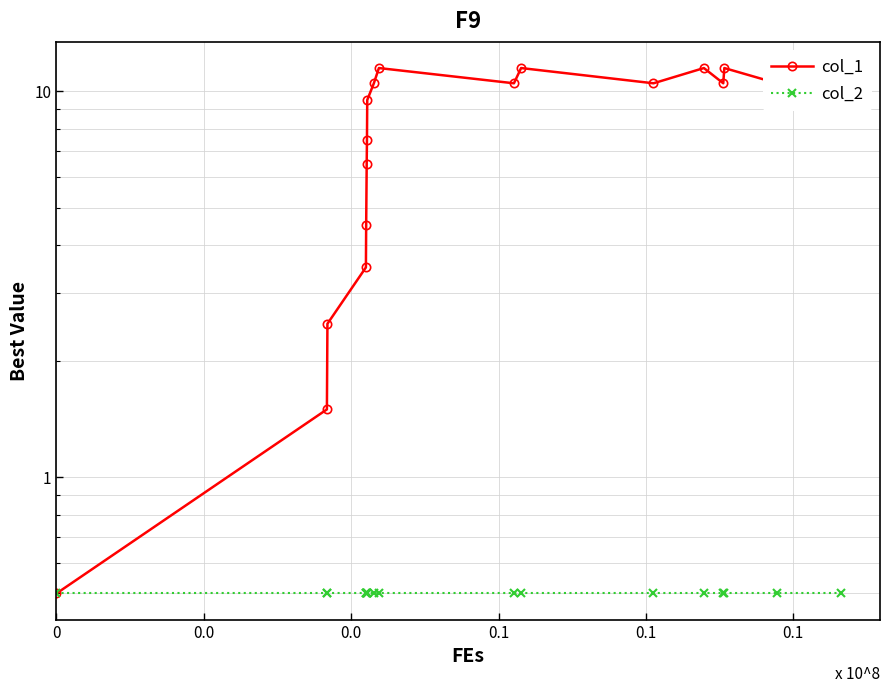

What is the value of the col_1 point at the 16th from the left?

11.5